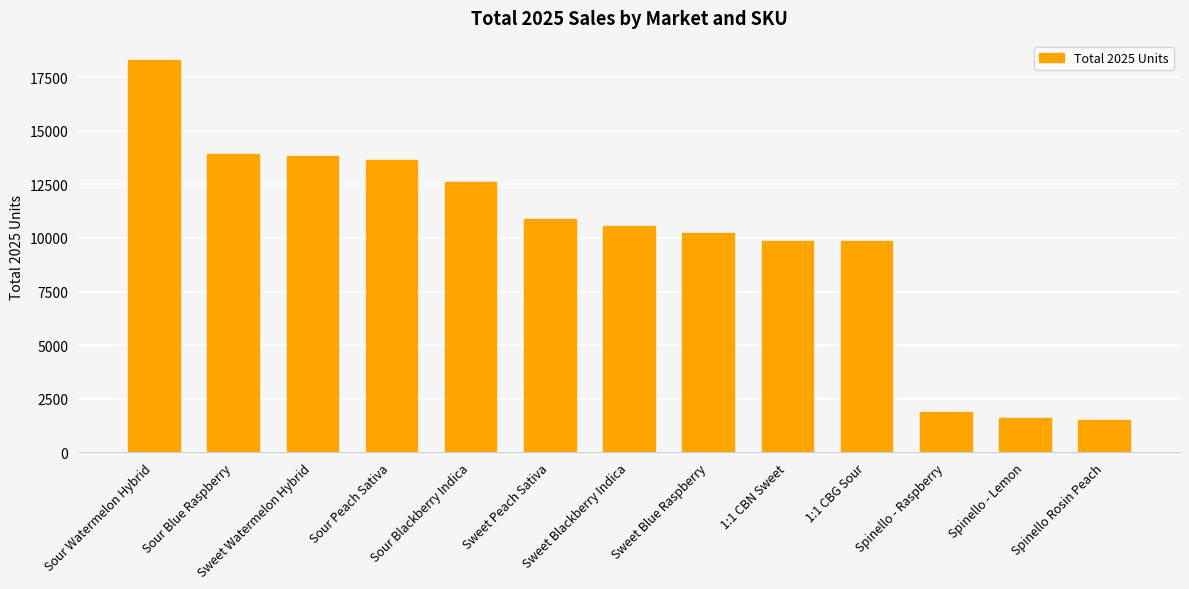

What is the greatest value displayed?

18285